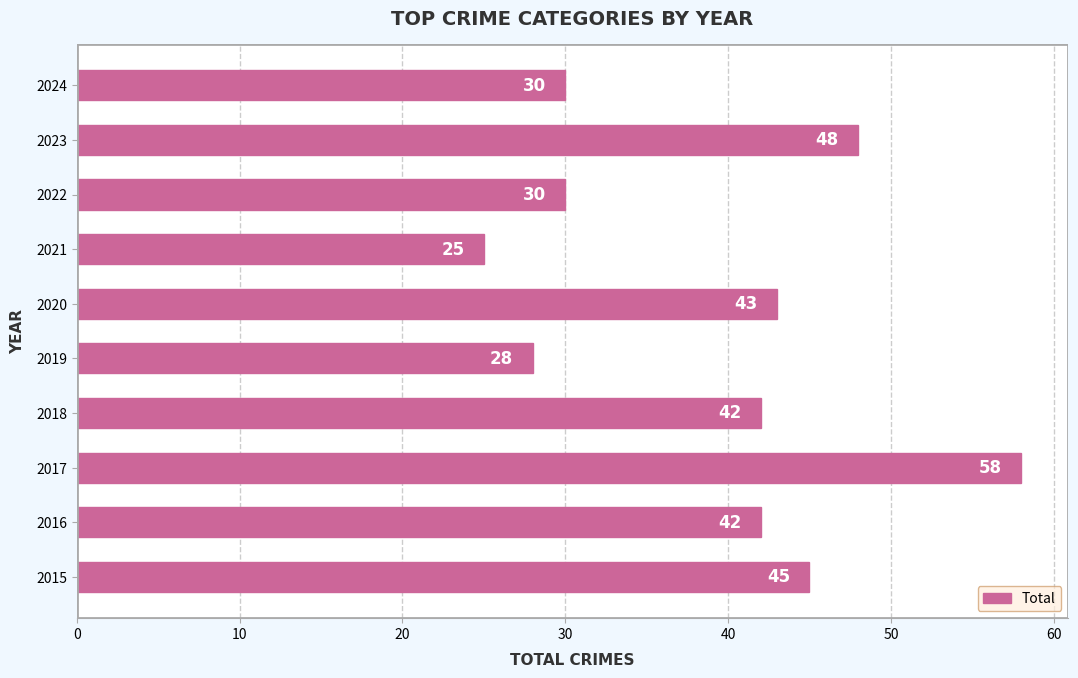

What is the approximate value at 2024, to the nearest 10?

30